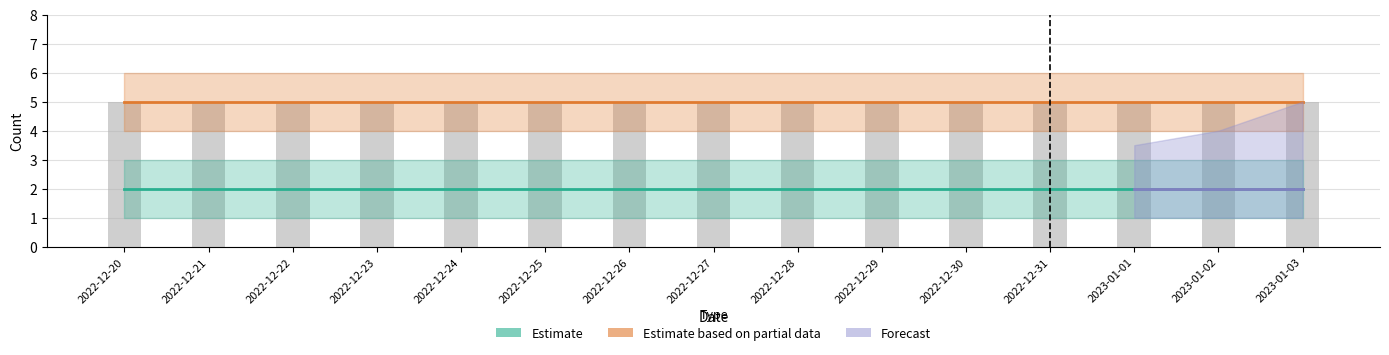

At which category does the chart reach its minimum across all series?

2022-12-20